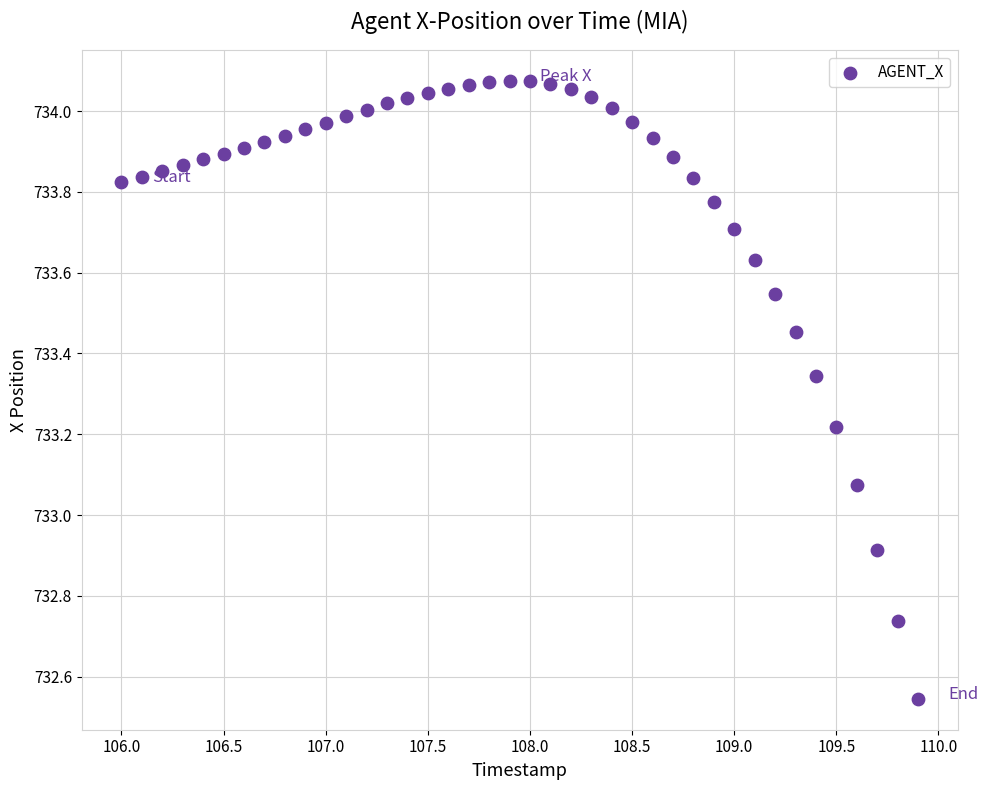

What is the range of Y values (max minus min)?

1.5